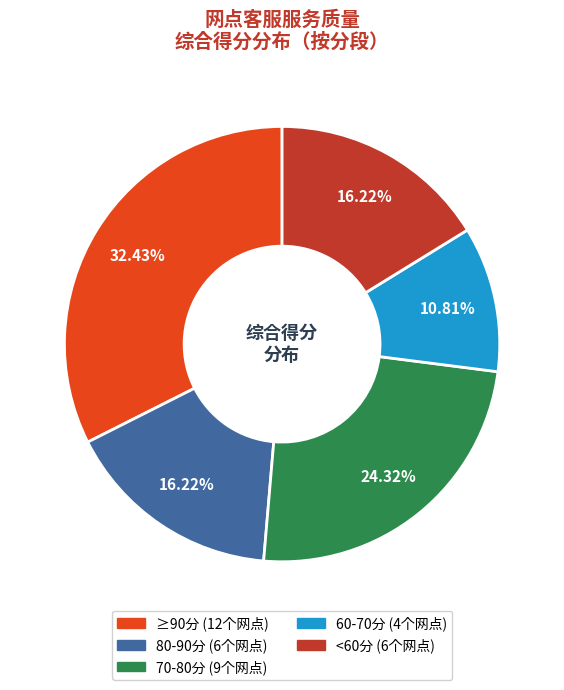

Does any single category account for the majority?

No